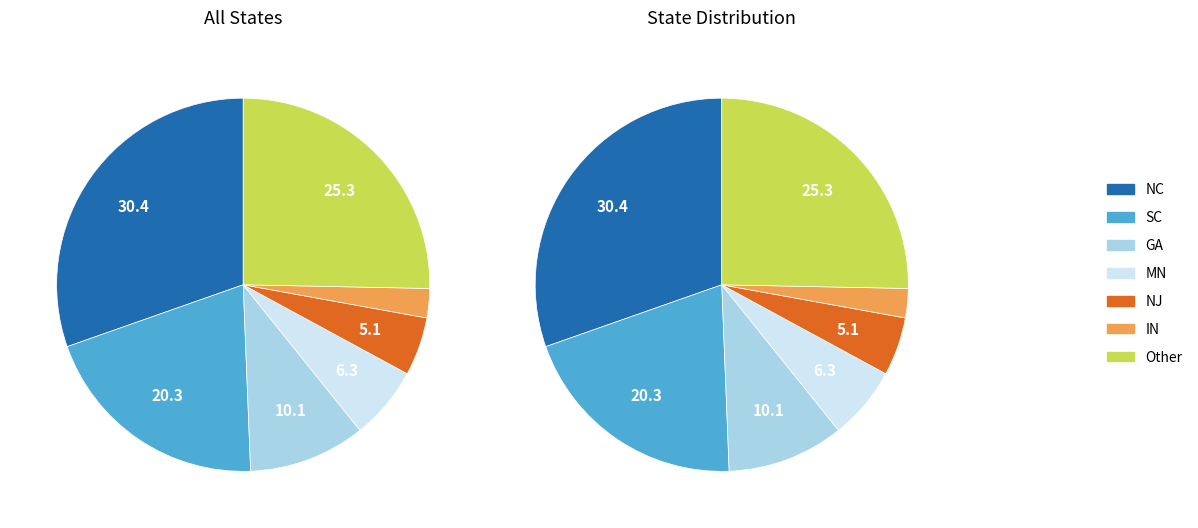

Which slice is the smallest?

IN